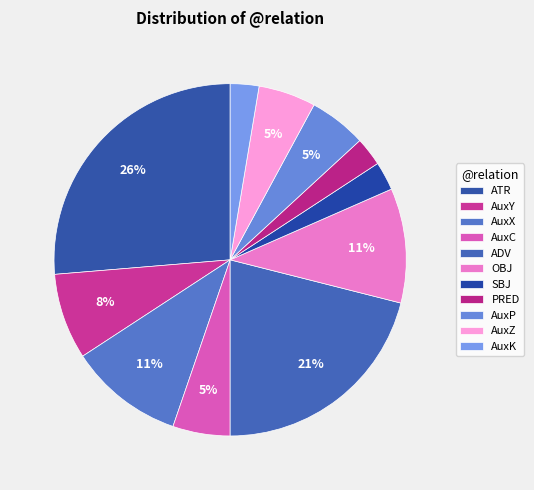

To the nearest percent, what is the average slice percentage?

9%